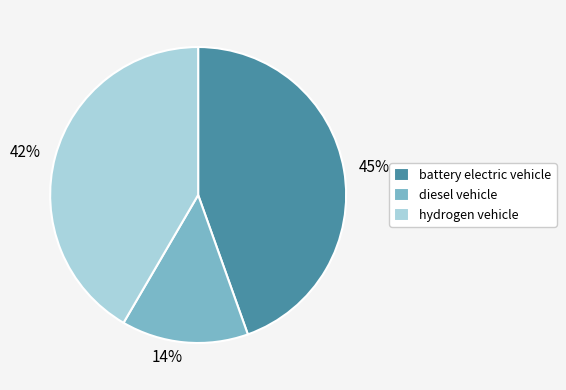

Between battery electric vehicle and hydrogen vehicle, which is larger?

battery electric vehicle